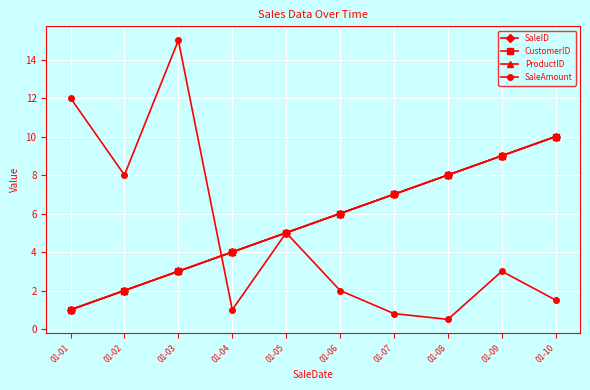

Rank the series by their maximum value, from highest to lowest.

SaleAmount, SaleID, CustomerID, ProductID